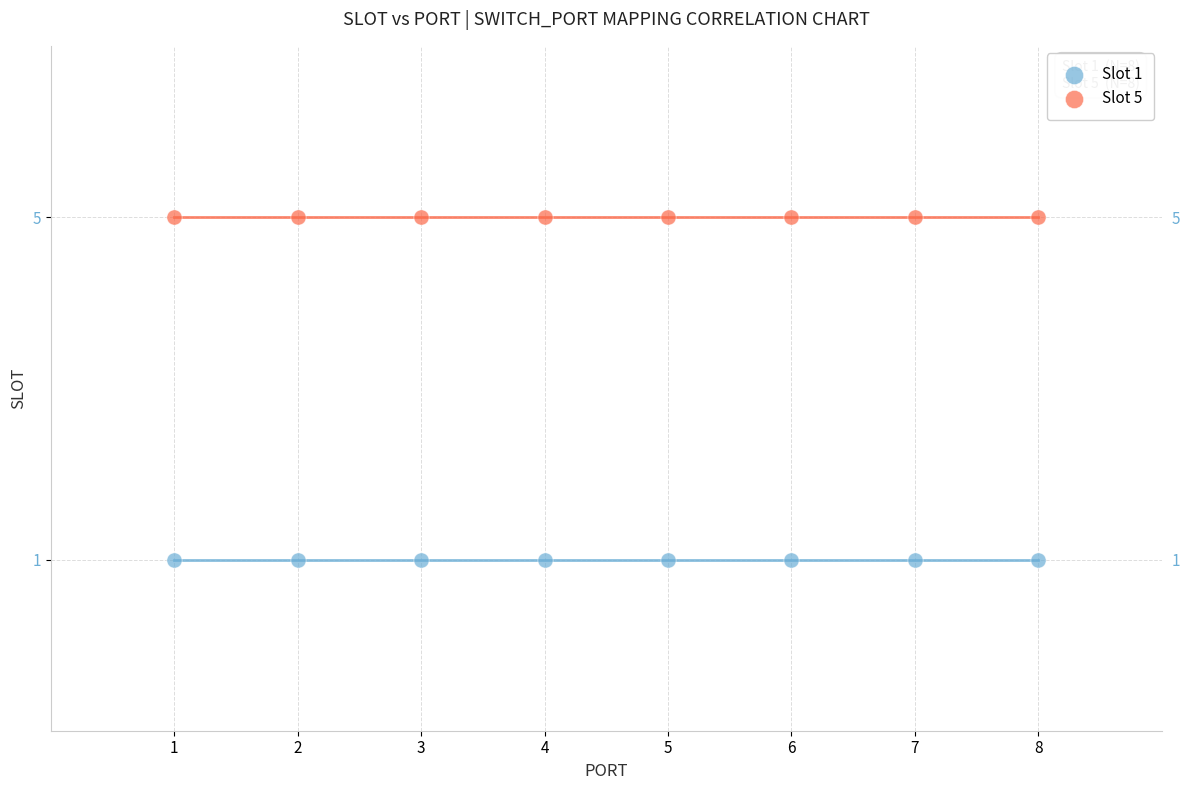

Which series reaches the maximum Y coordinate?

Slot 5